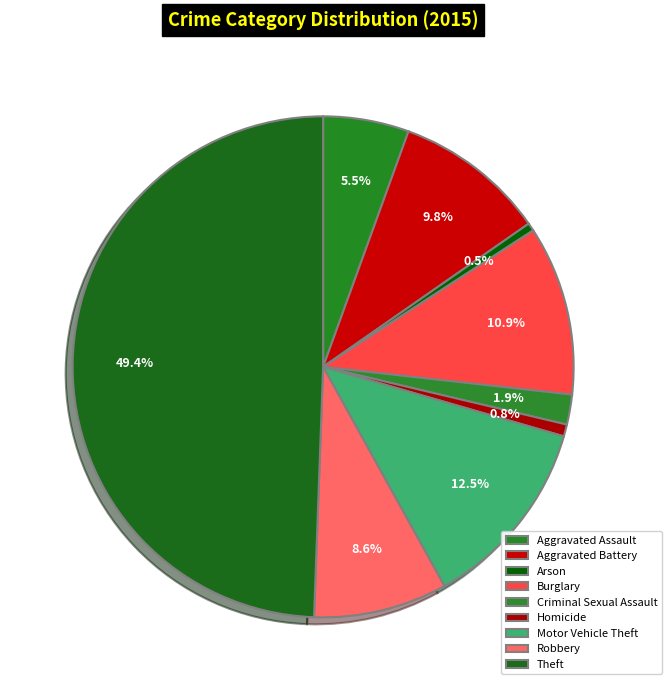

How many slices are in this pie chart?

9